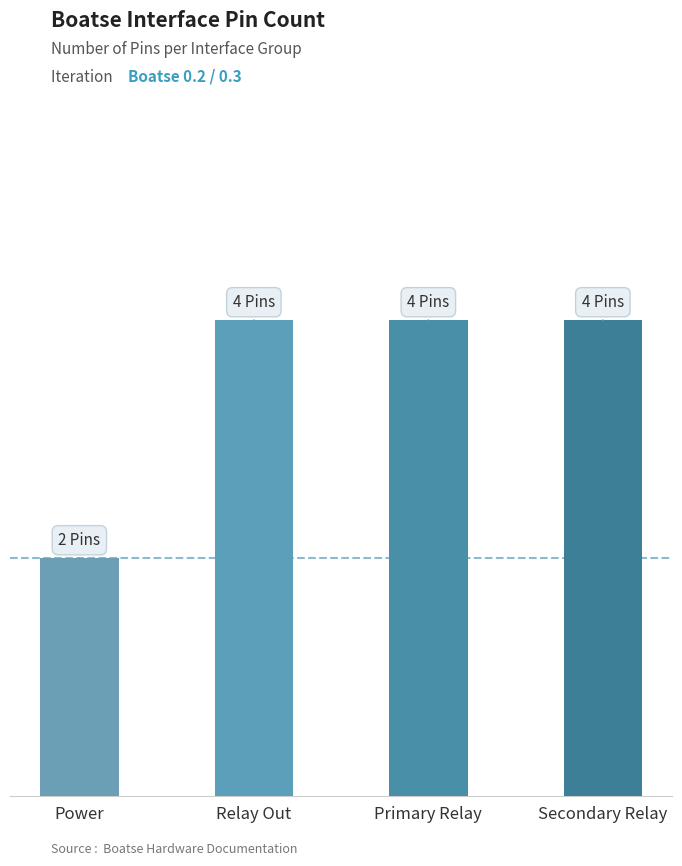

What is the change in value from Power to Primary Relay?

+2